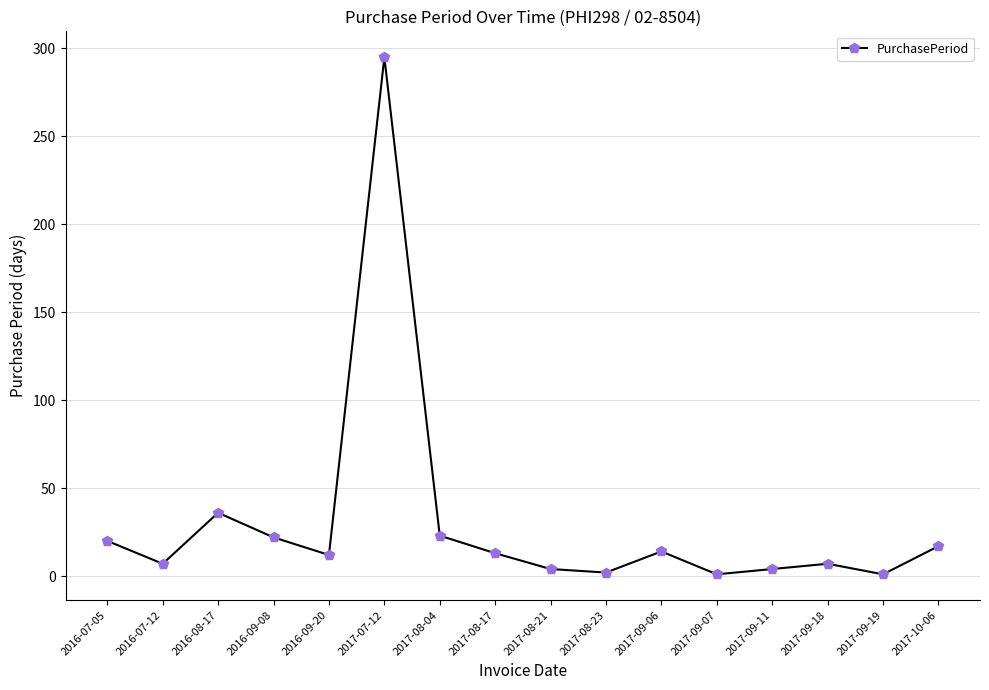

What is the change in value from 2017-09-06 to 2017-09-18?

-7